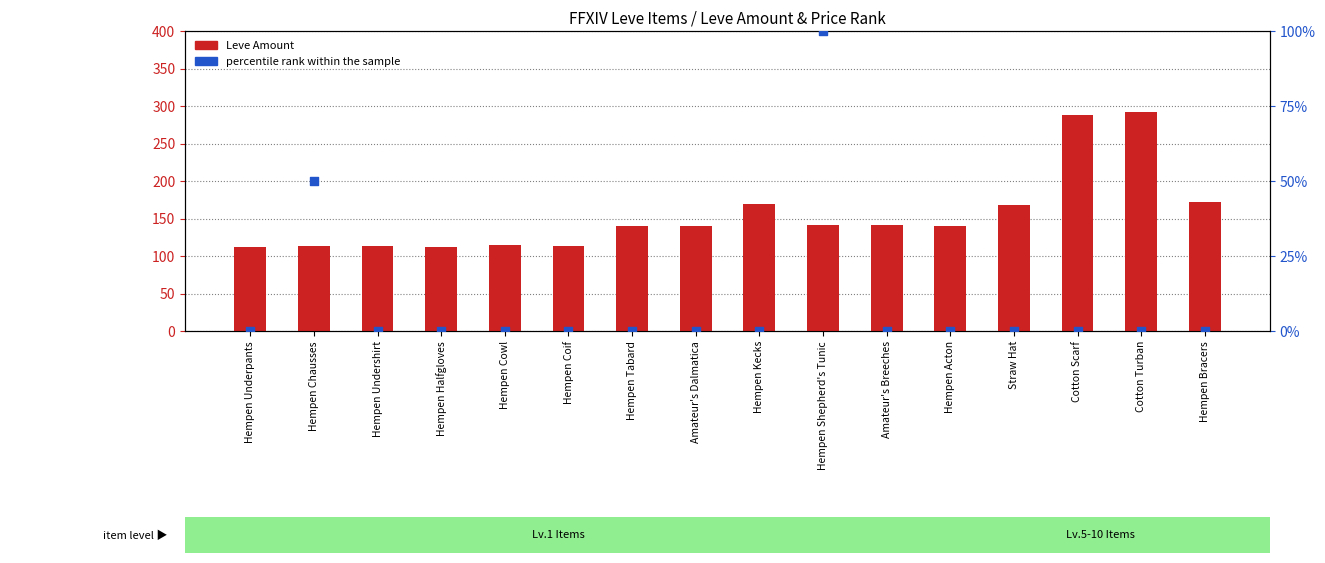

Is the value of percentile rank within the sample at Hempen Tabard greater than the value of Leve Amount at Hempen Chausses?

No